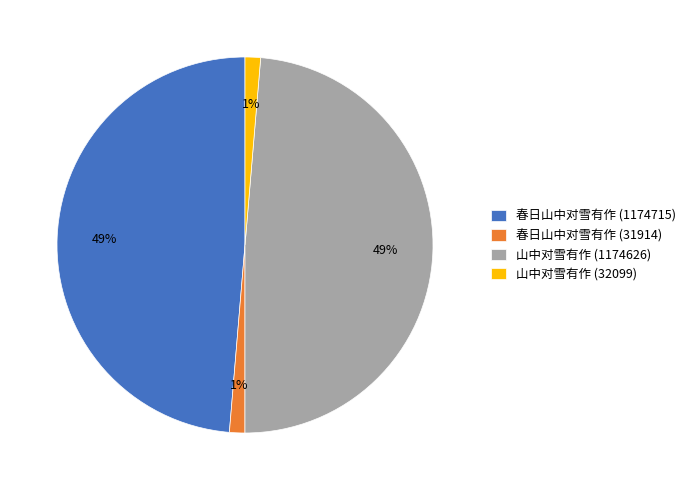

Is the sum of 春日山中对雪有作 (1174715) and 山中对雪有作 (1174626) greater than half?

Yes